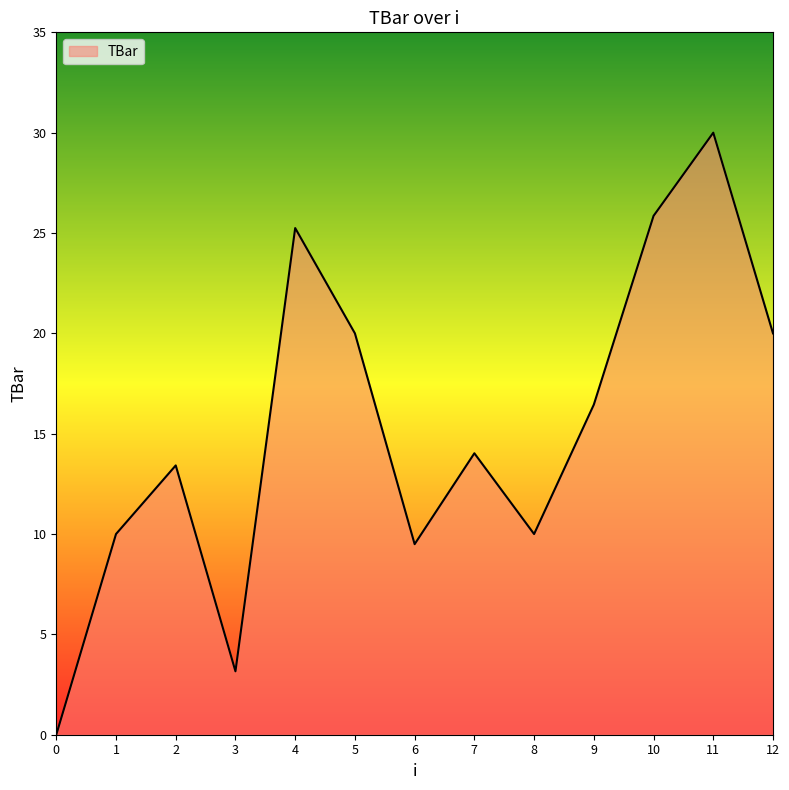

Approximately how many times larger is the value at 6 compared to 10?

0.4